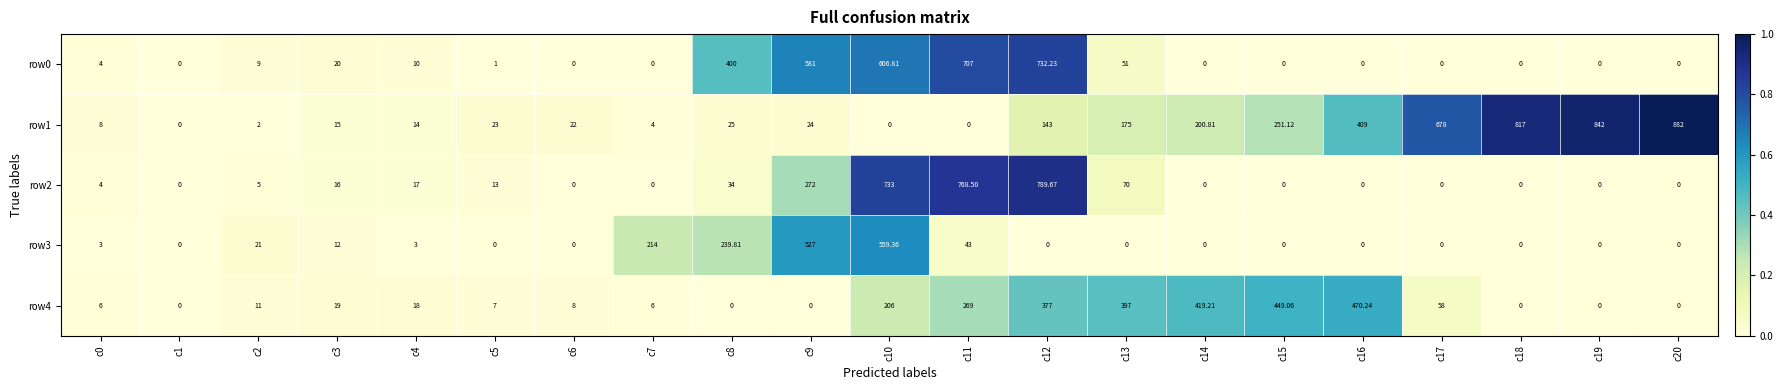

Is the value of row3 at c10 greater than the value of row1 at c1?

Yes